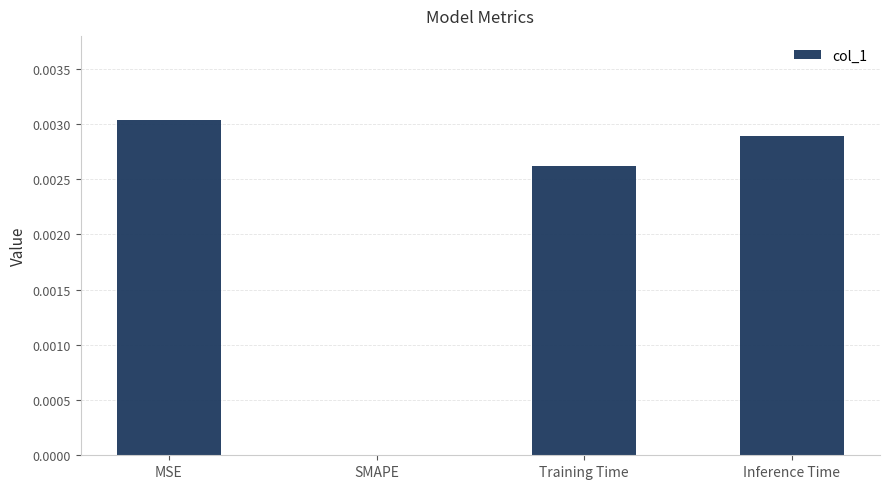

At which category does the chart reach its peak across all series?

MSE